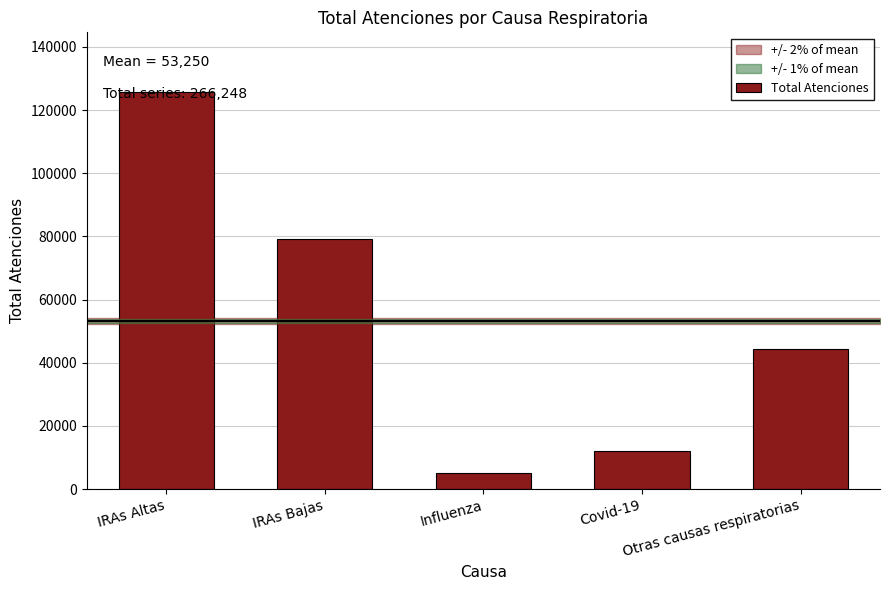

Reading left to right, extract all data points from this chart.

IRAs Altas=125761	IRAs Bajas=79054	Influenza=5224	Covid-19=11943	Otras causas respiratorias=44266